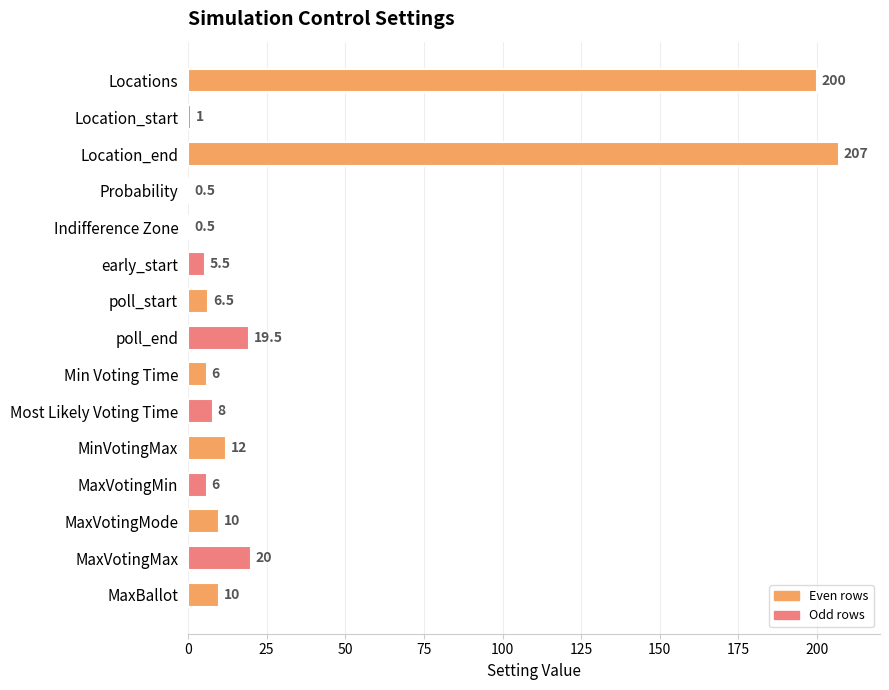

What is the greatest value displayed?

207.0